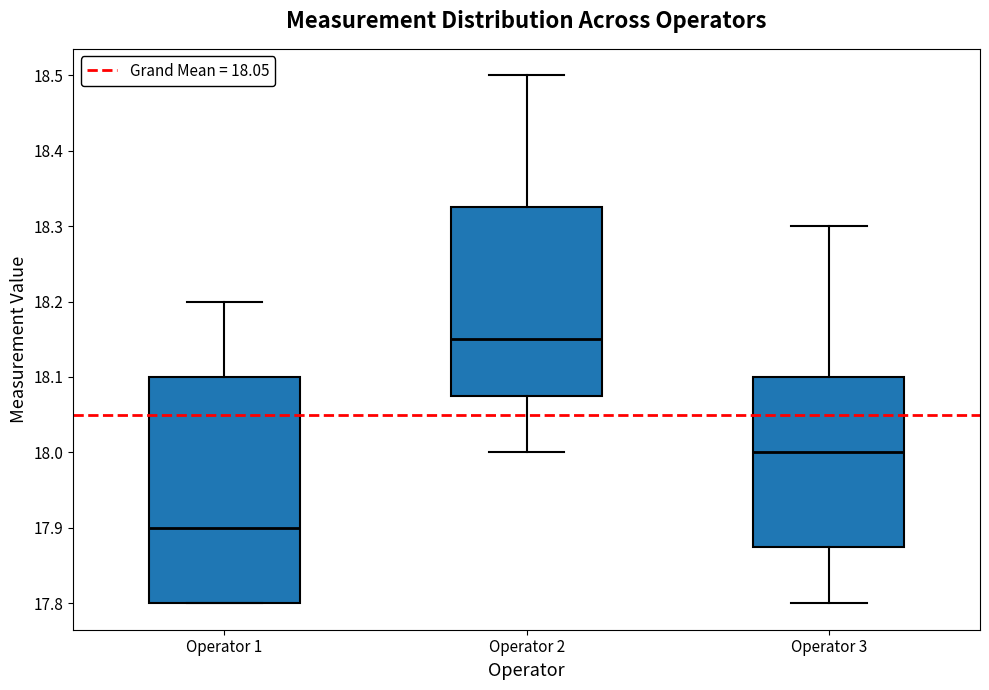

Reading left to right, read every box against the y-axis: the position of its median line, the range the box covers, and the ends of its whiskers. The values are not printed on the chart, so give them approximately, as read against the axis.

Operator 1: median 17.90, box 17.80 to 18.10, whiskers 17.80 to 18.20
Operator 2: median 18.15, box 18.08 to 18.33, whiskers 18.00 to 18.50
Operator 3: median 18.00, box 17.88 to 18.10, whiskers 17.80 to 18.30